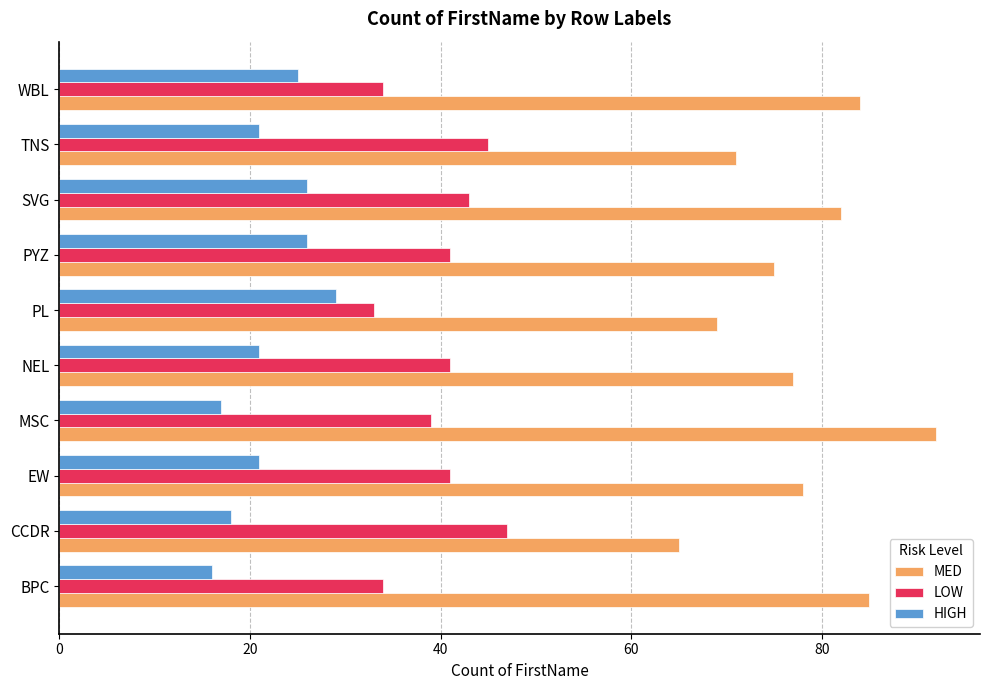

What are all the series names shown in the legend?

MED, LOW, HIGH